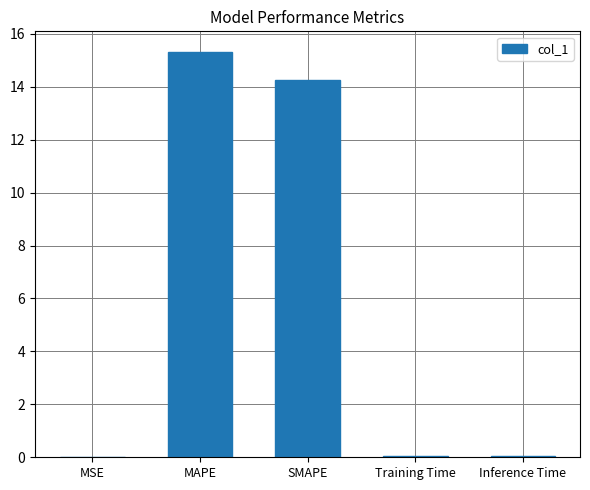

Between MAPE and Inference Time, which is larger?

MAPE